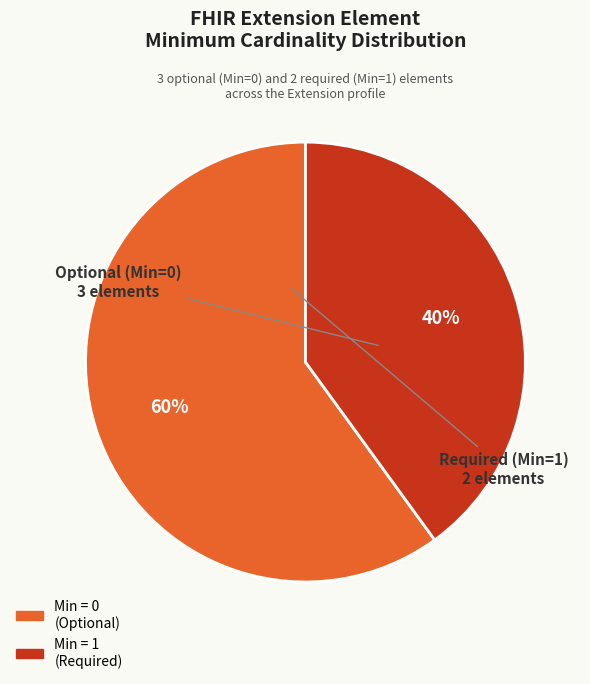

How many segments does this pie chart have?

2